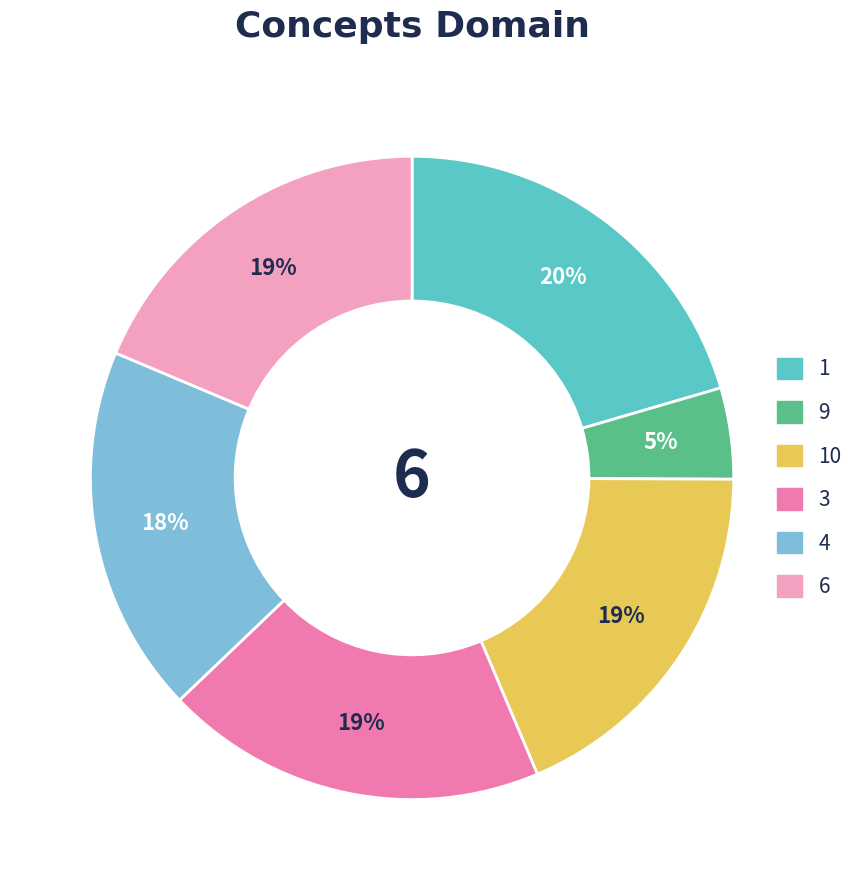

Which slice is the largest?

1